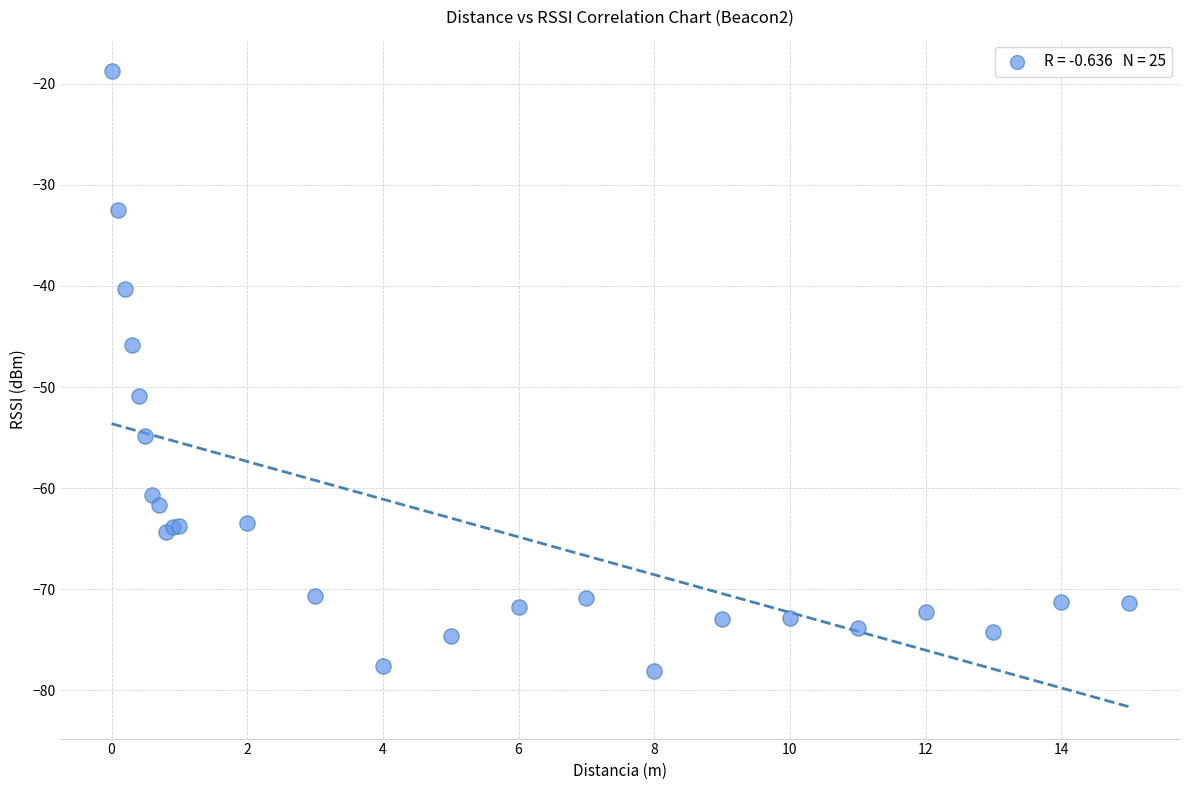

What Y value in the scatter plot is closest to -48?

-45.8